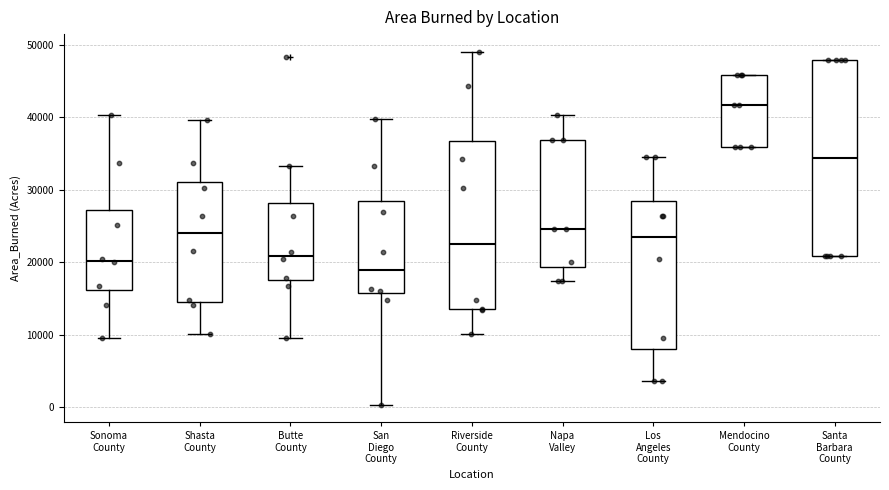

Which box has the highest median line?

Mendocino County